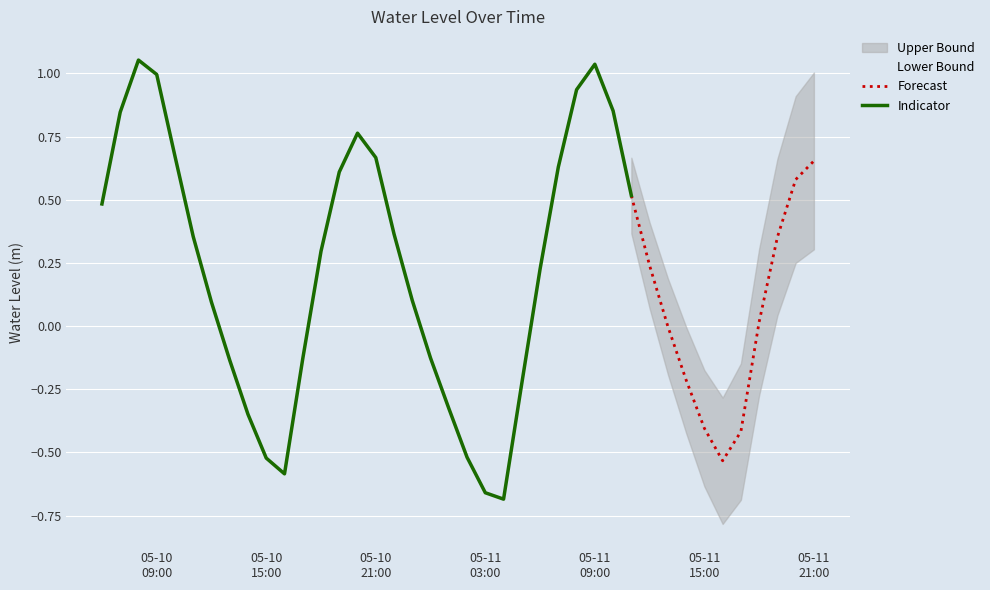

Is it true that the value at 2024-05-10 15:00:00 is -0.9?

False